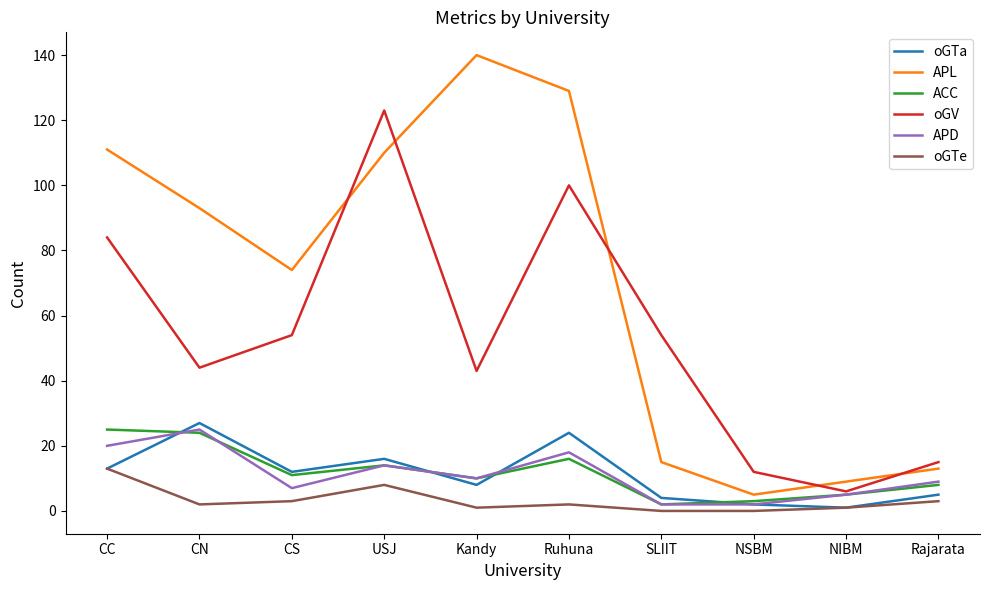

True or false: oGTa and oGV intersect in this chart.

False